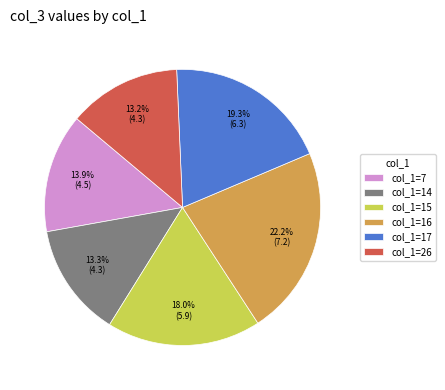

Which slice is the largest?

col_1=16